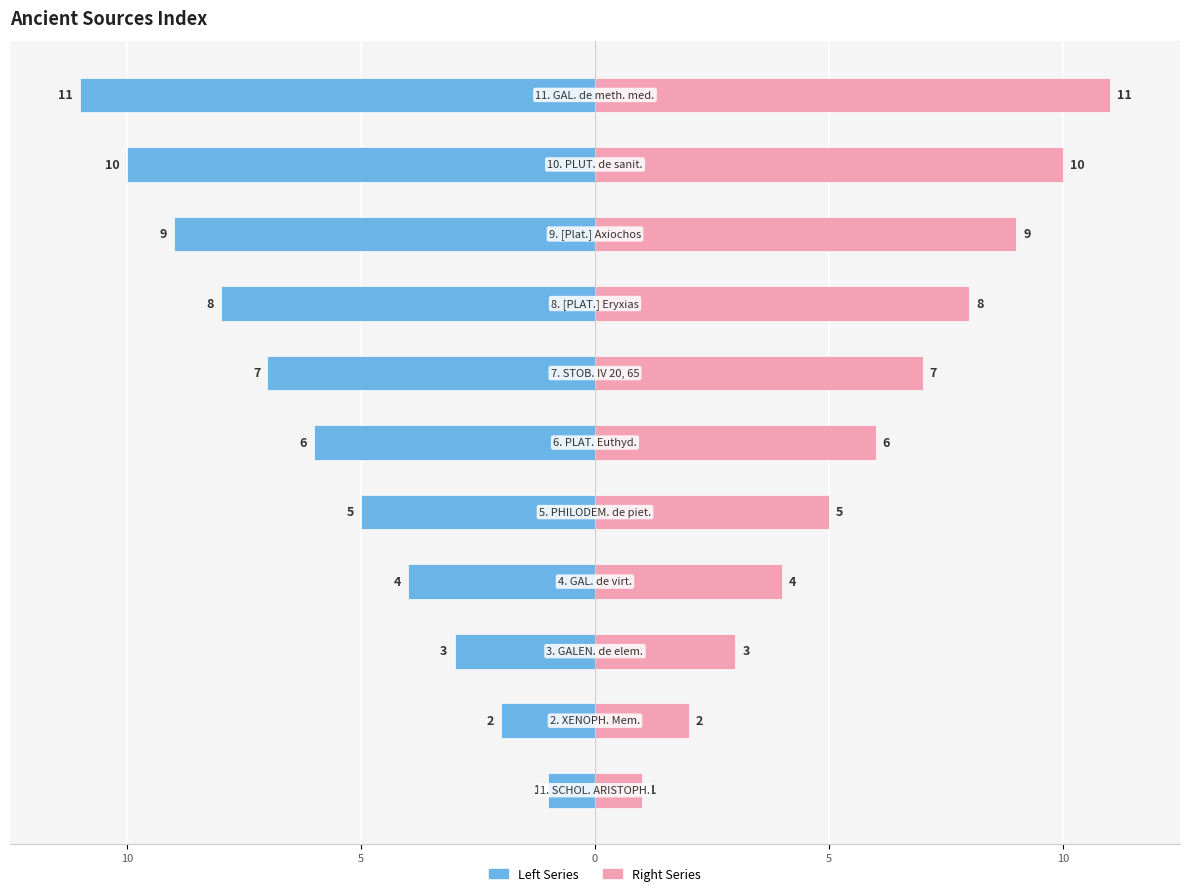

Reading right to left, transcribe all the data shown in this chart.

Left Series: -11	-10	-9	-8	-7	-6	-5	-4	-3	-2	-1
Right Series: 11	10	9	8	7	6	5	4	3	2	1